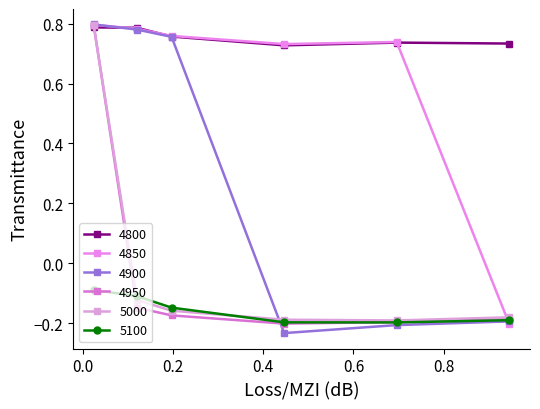

At which category is the sum across all series the highest?

0.02465753424657534